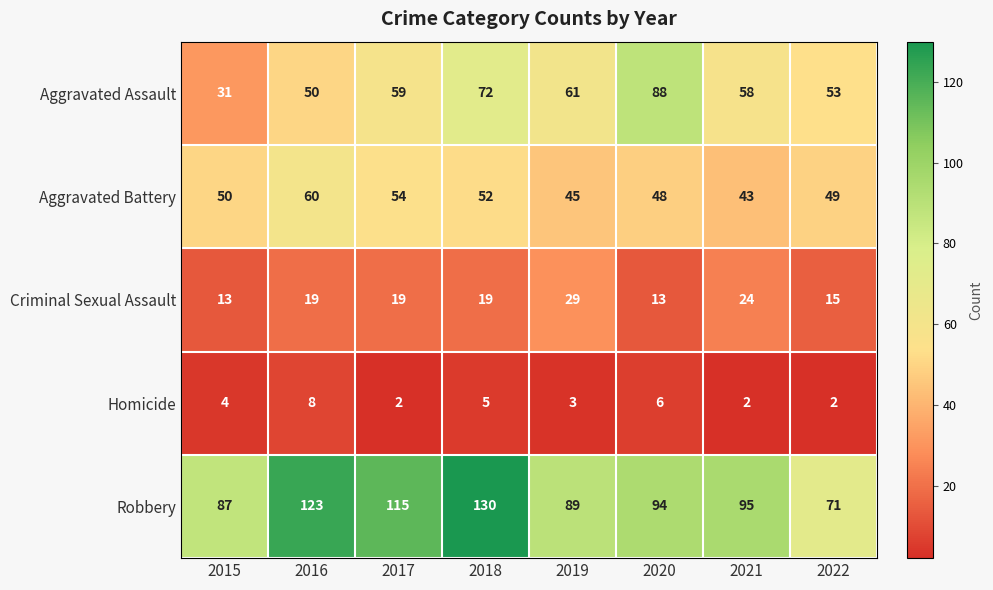

Which series has the largest range (max minus min)?

Robbery